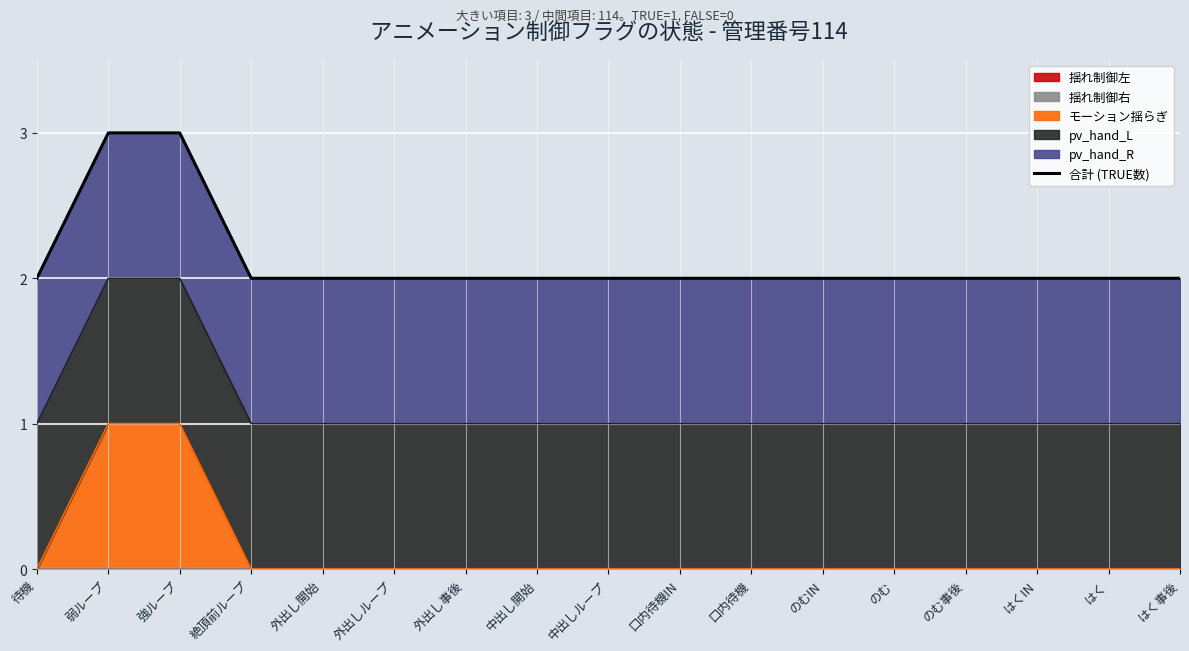

List the labels in order of value, smallest first.

待機, 絶頂前ループ, 外出し開始, 外出しループ, 外出し事後, 中出し開始, 中出しループ, 口内待機IN, 口内待機, のむIN, のむ, のむ事後, はくIN, はく, はく事後, 弱ループ, 強ループ